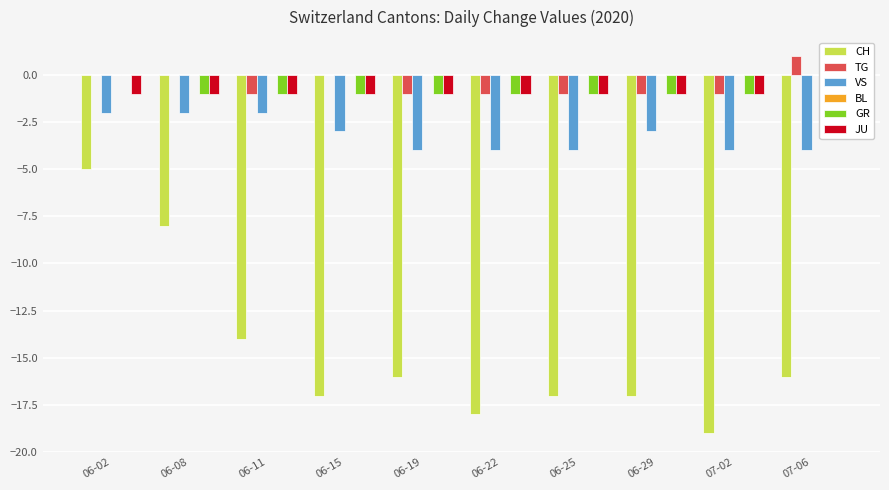

Read the TG value at 06-29.

-1